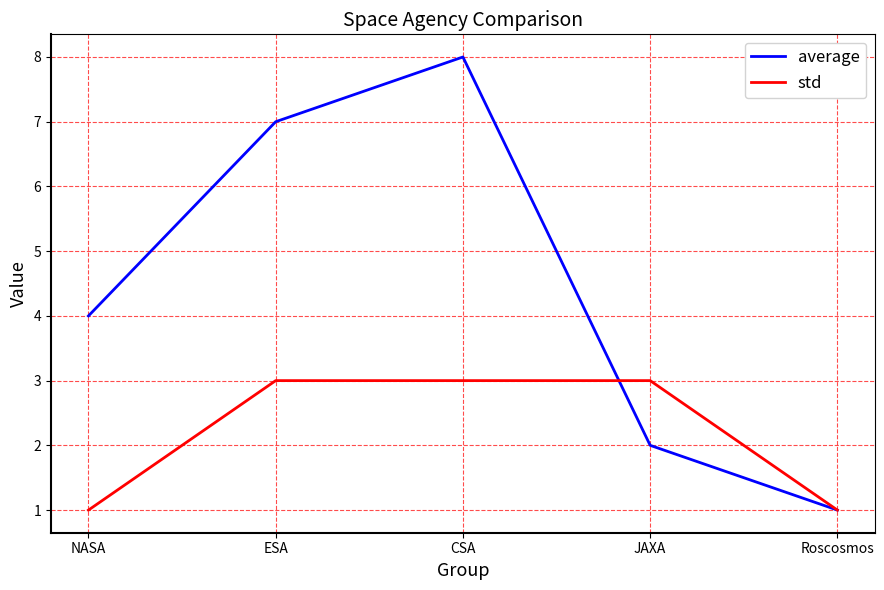

What is the difference between the highest and lowest values at ESA?

4